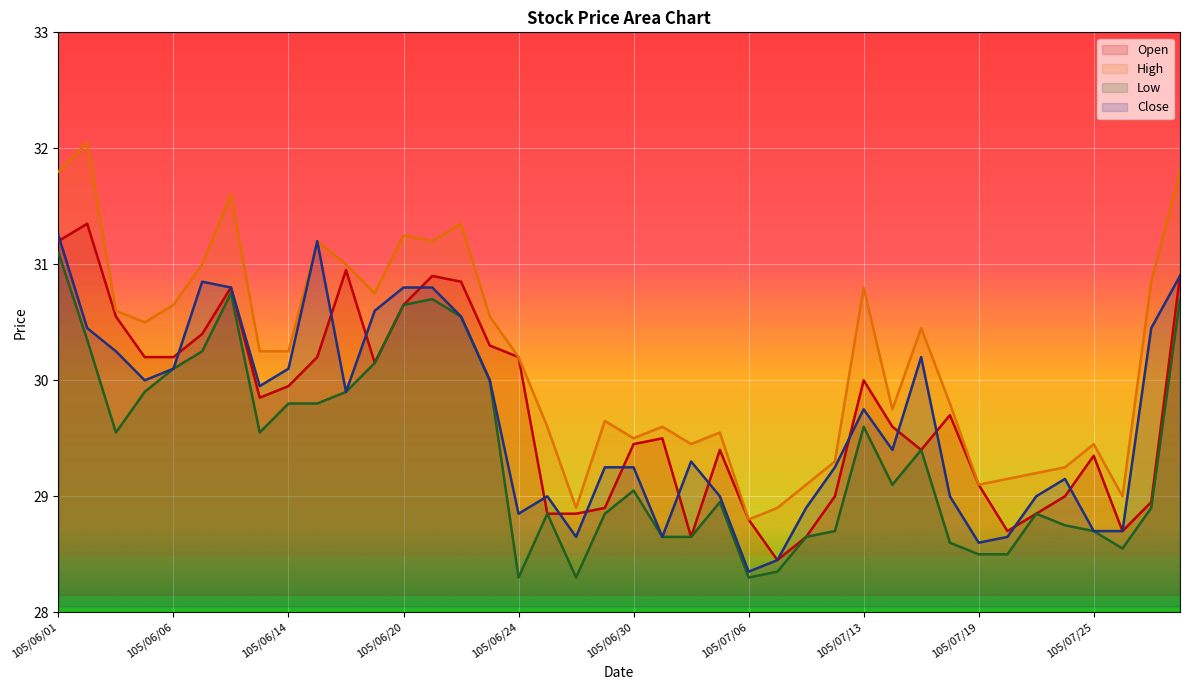

What is the total value across all series at 105/07/25?

116.2